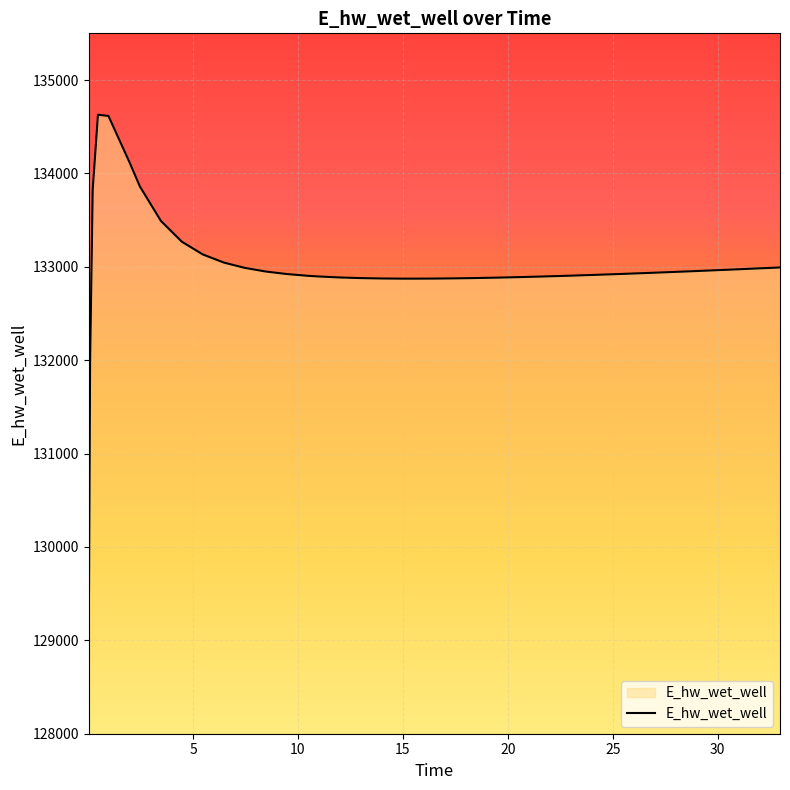

What is the greatest value displayed?

134628.0